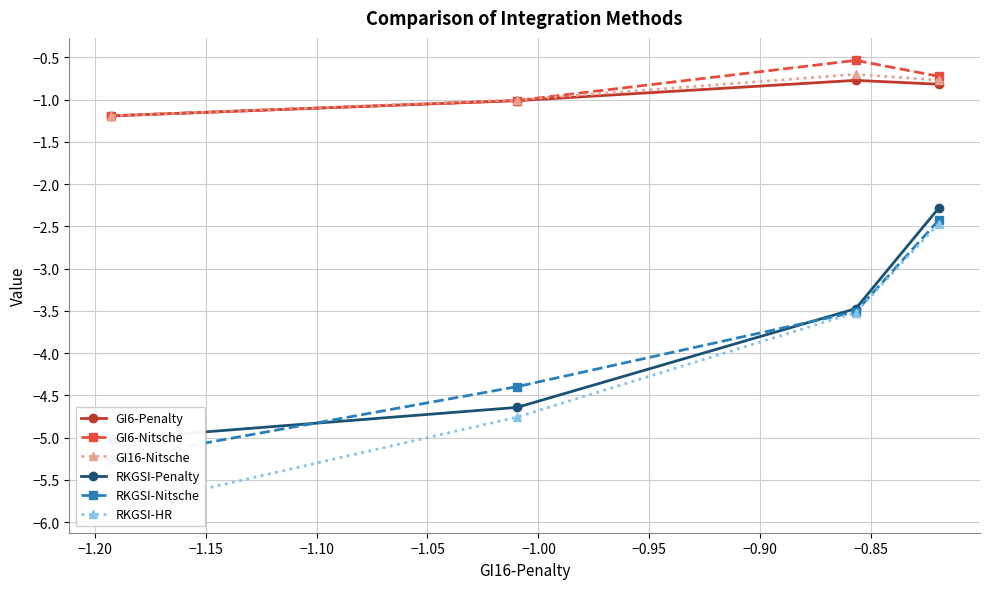

True or false: GI6-Nitsche and RKGSI-Nitsche intersect in this chart.

False